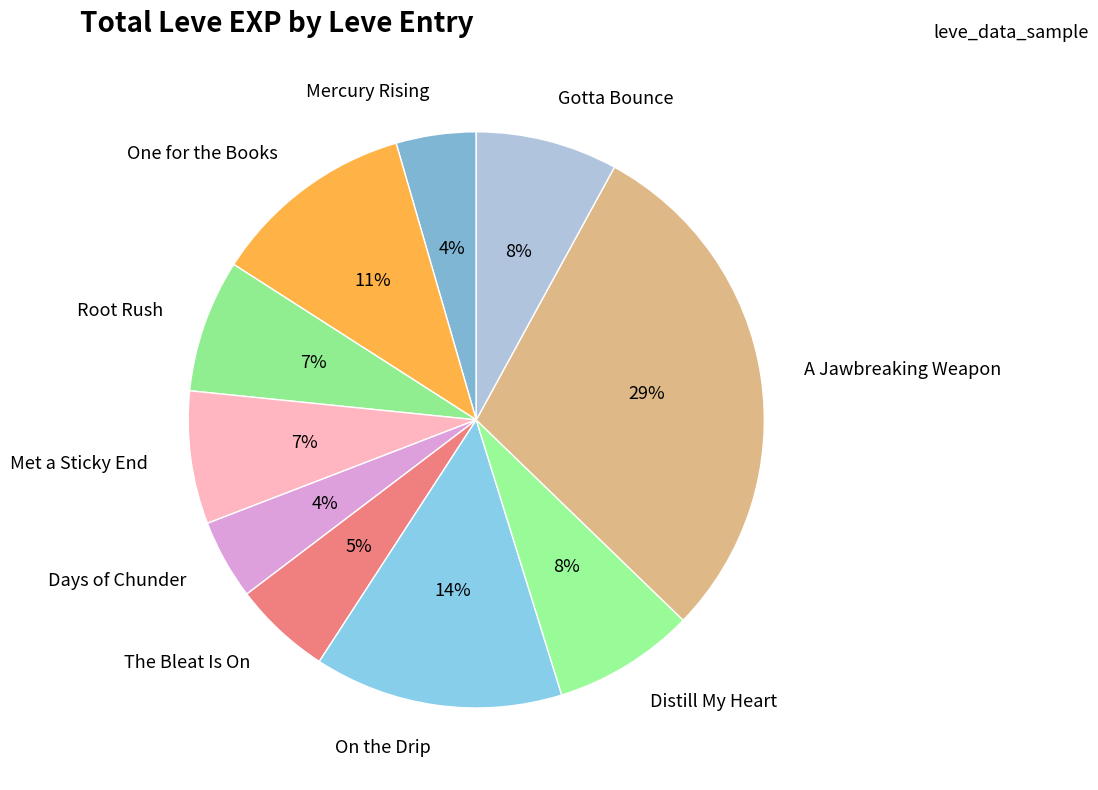

To the nearest percent, what is the average slice percentage?

10%